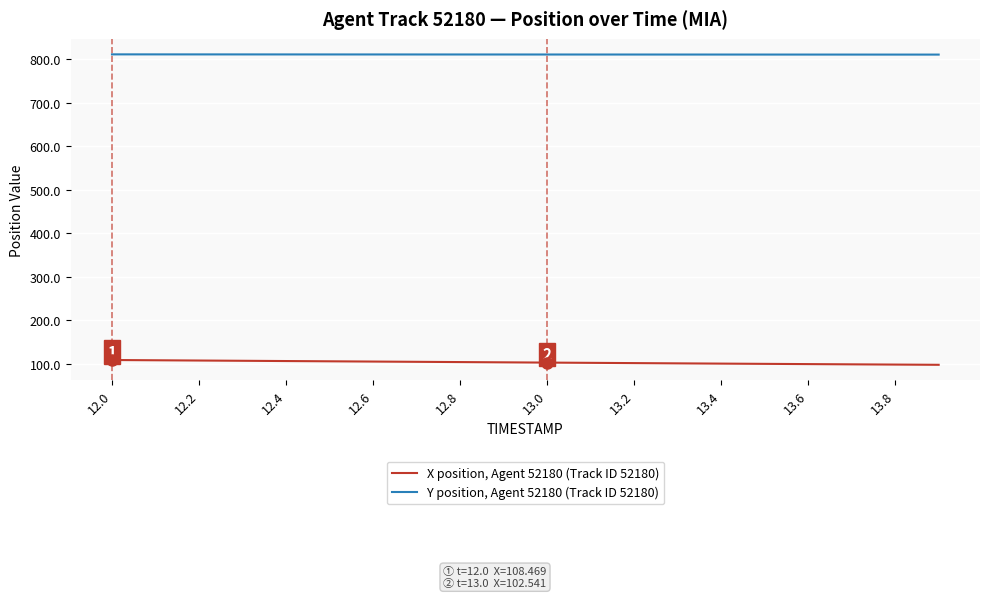

List the series in order of their peak value, highest first.

Y position, Agent 52180 (Track ID 52180), X position, Agent 52180 (Track ID 52180)